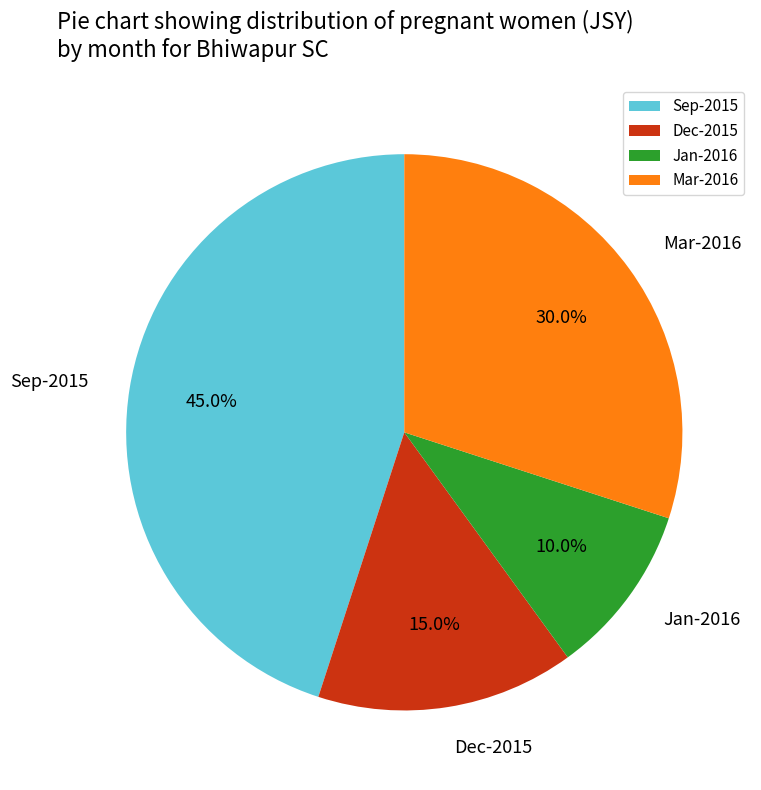

To the nearest percent, what portion does Jan-2016 represent?

10%